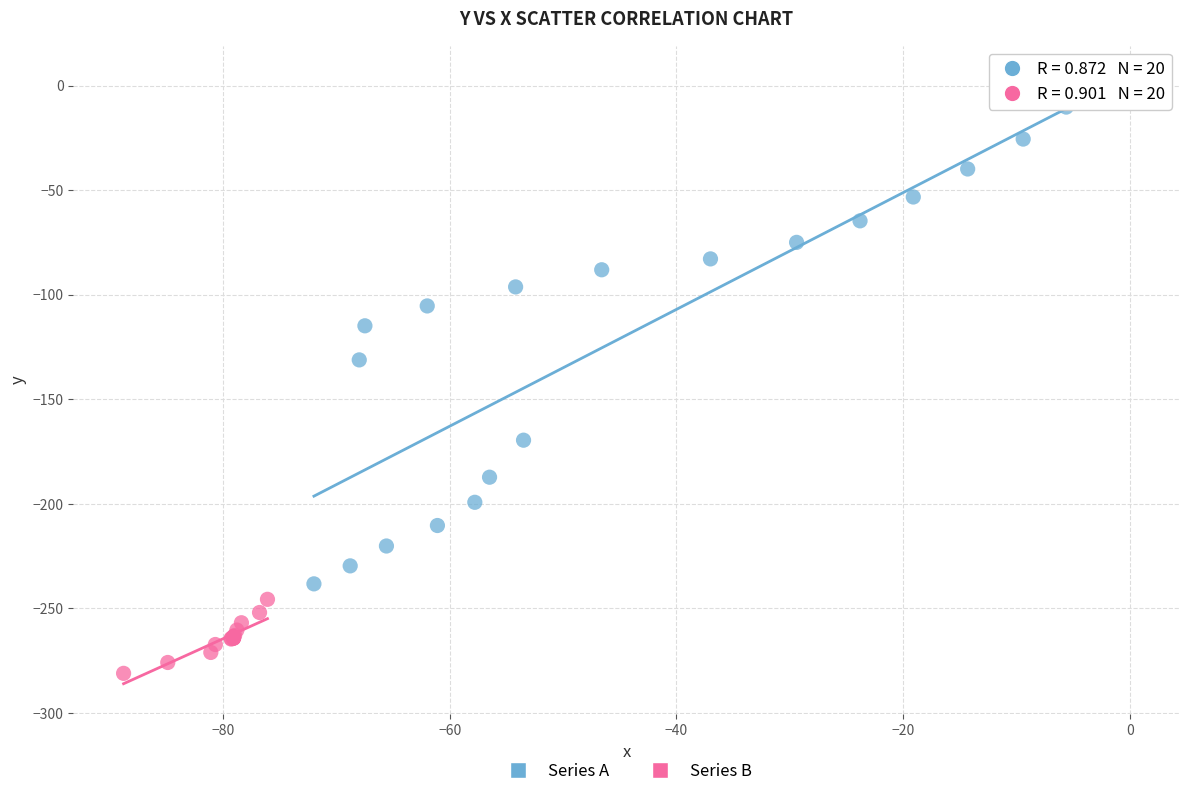

Which series contains the lowest Y value?

Series B